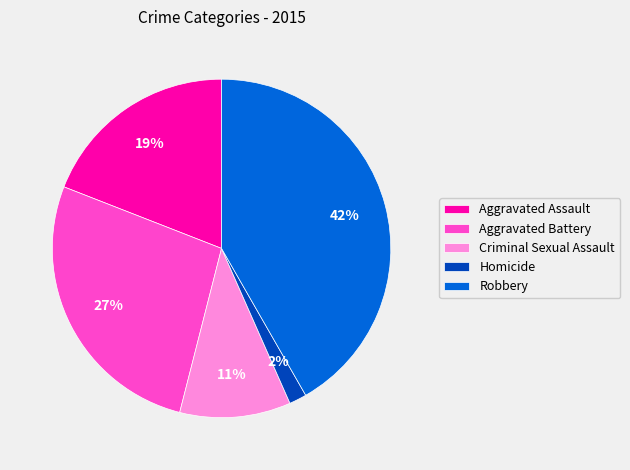

Does Criminal Sexual Assault represent more than half of the total?

No